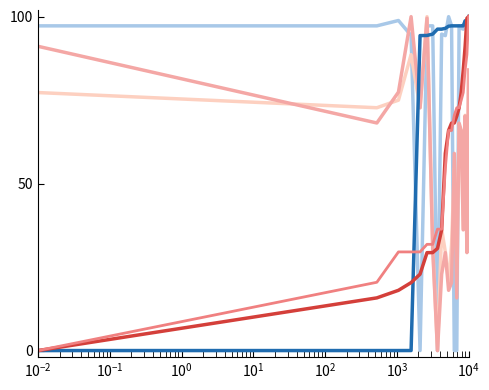

At which label does PP2_light reach its minimum?

$\mathdefault{10^{4}}$